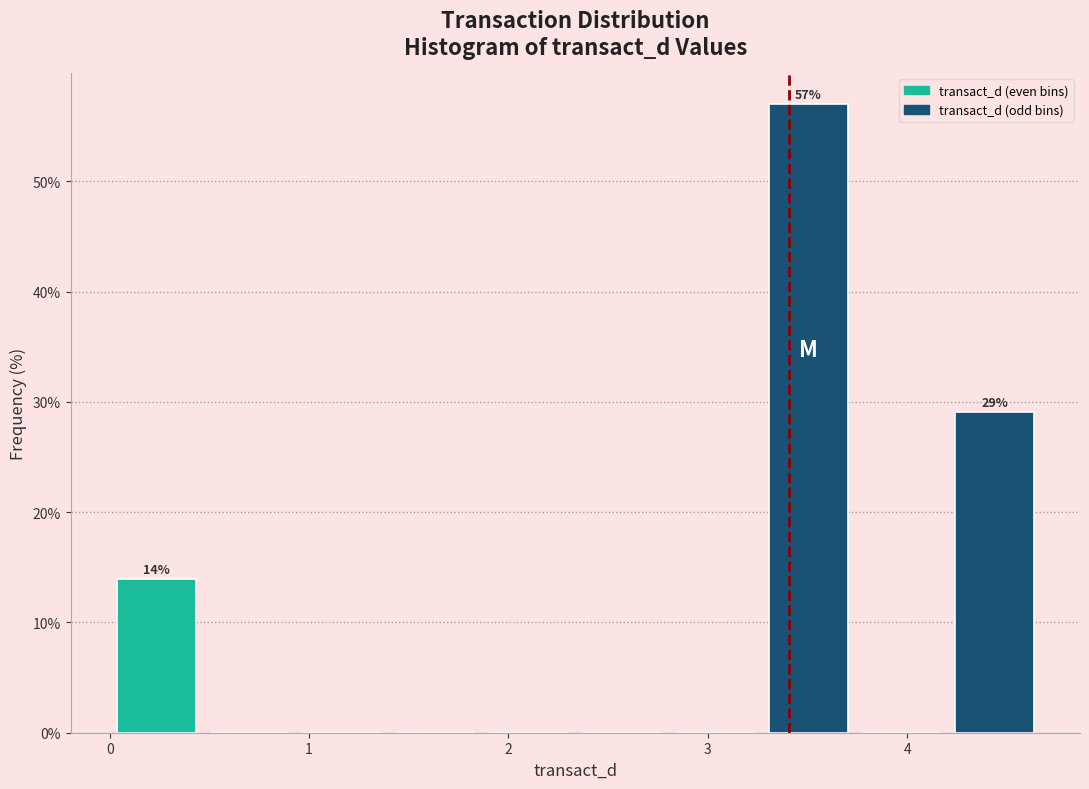

Which range on the x-axis has the tallest bar?

3.3 to 3.7